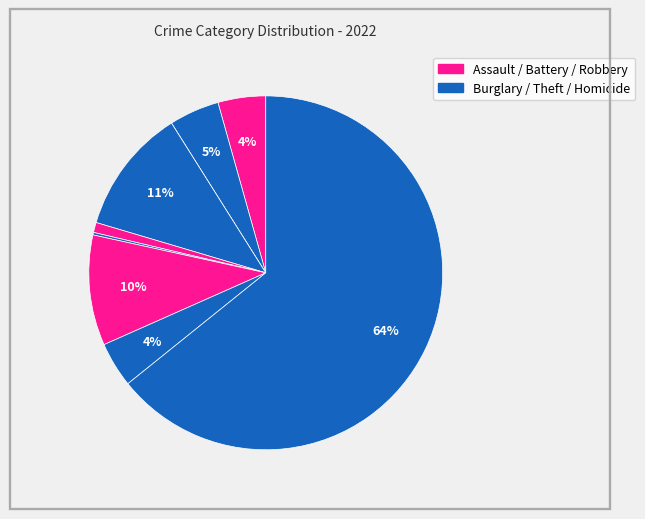

Rank the categories by value from lowest to highest.

Arson, Homicide, Criminal Sexual Assault, Robbery, Aggravated Assault, Aggravated Battery, Motor Vehicle Theft, Burglary, Theft